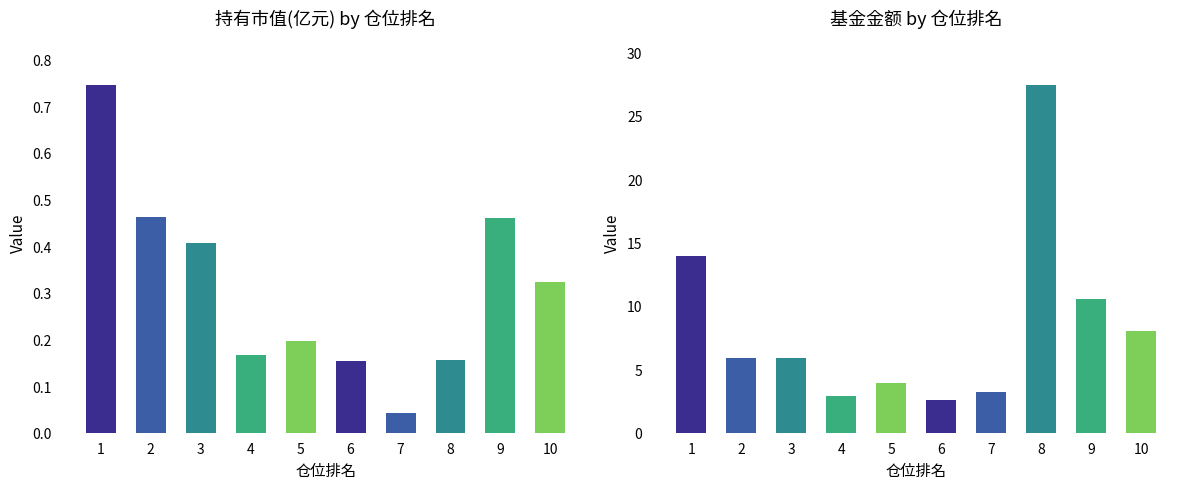

How many series are shown in this chart?

2